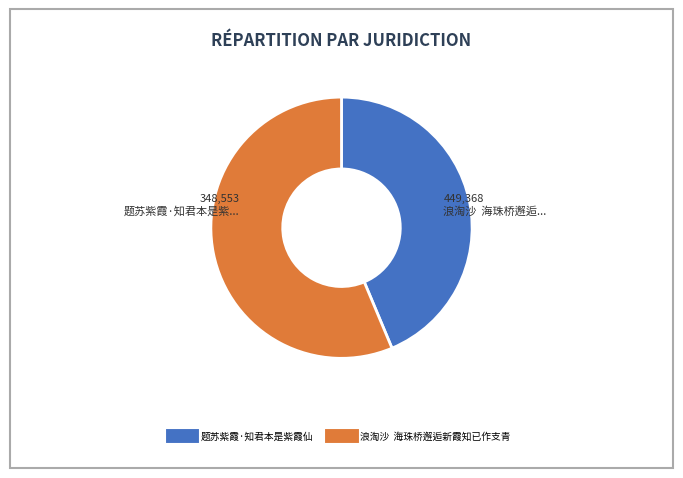

Which slice is the largest?

浪淘沙 海珠桥邂逅新霞知已作支青